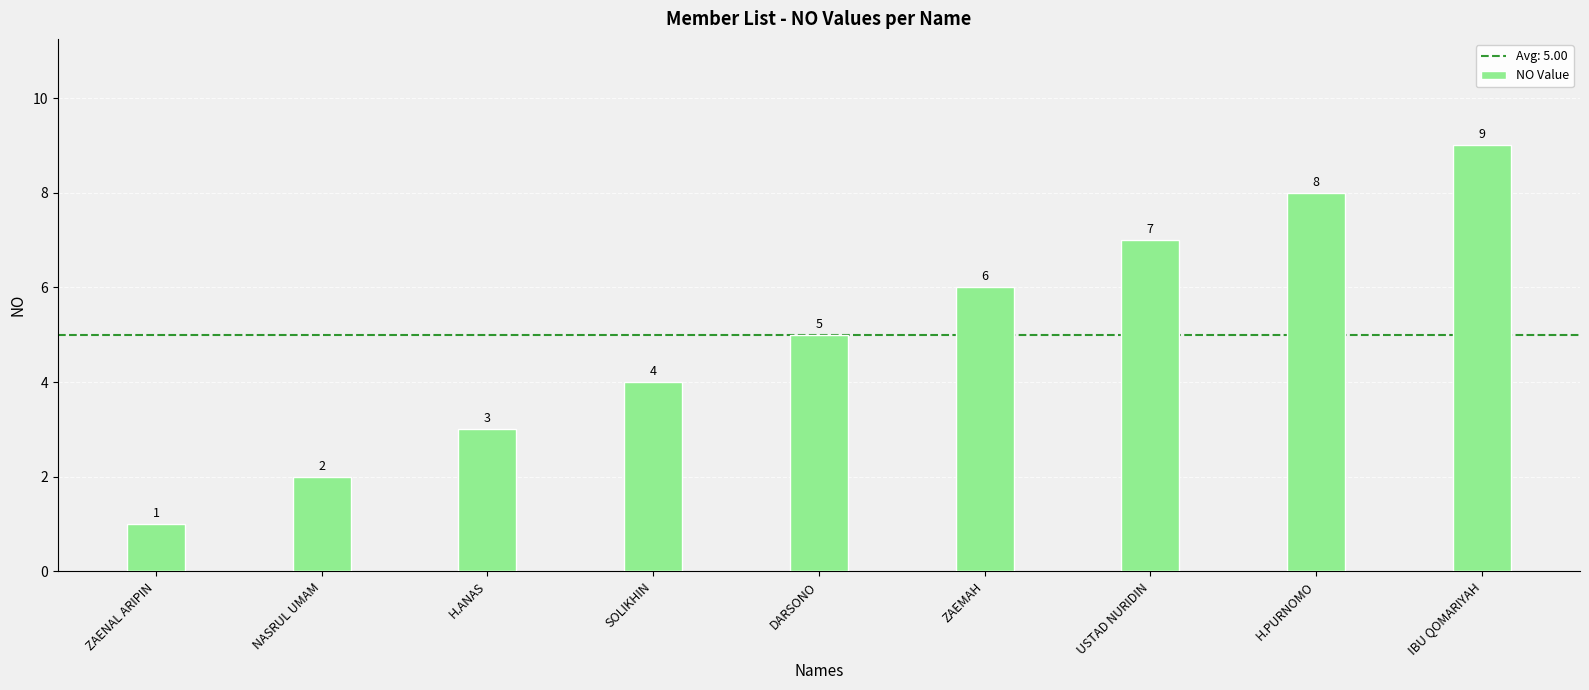

Reading left to right, list all the values displayed in this chart.

1	2	3	4	5	6	7	8	9